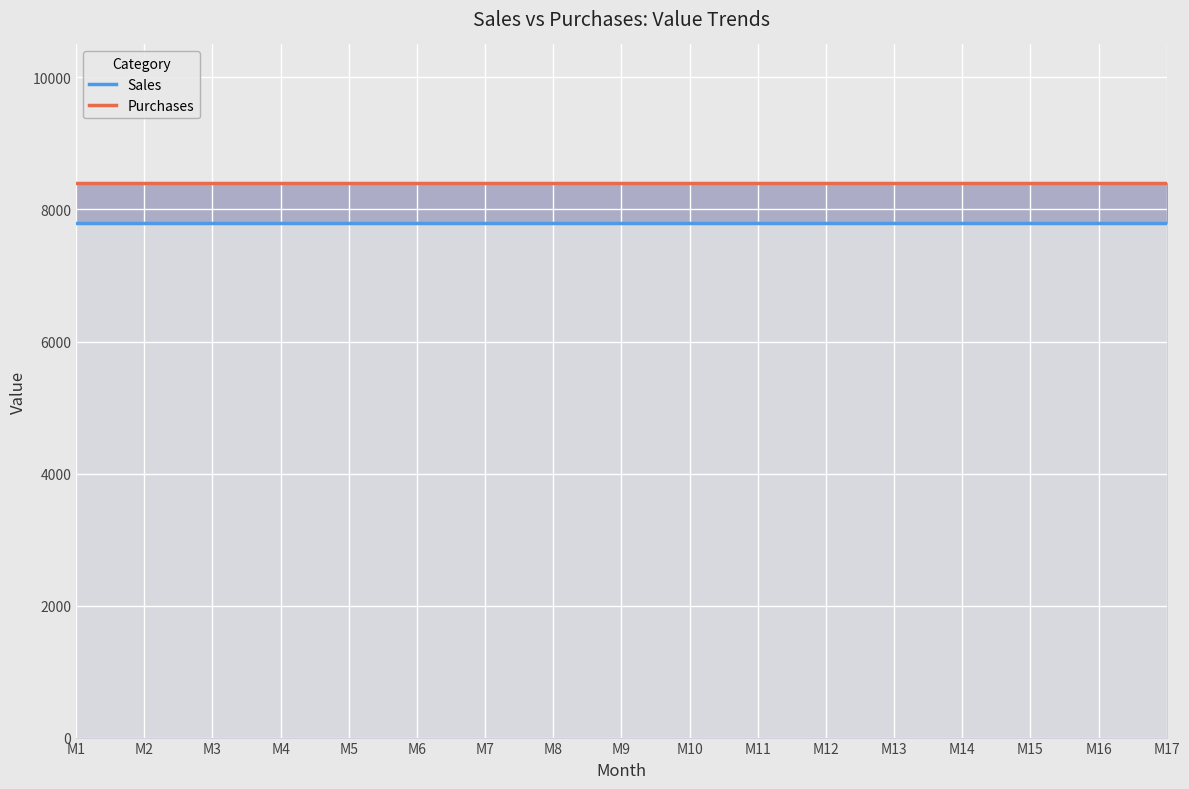

How many lines are shown in the chart?

2